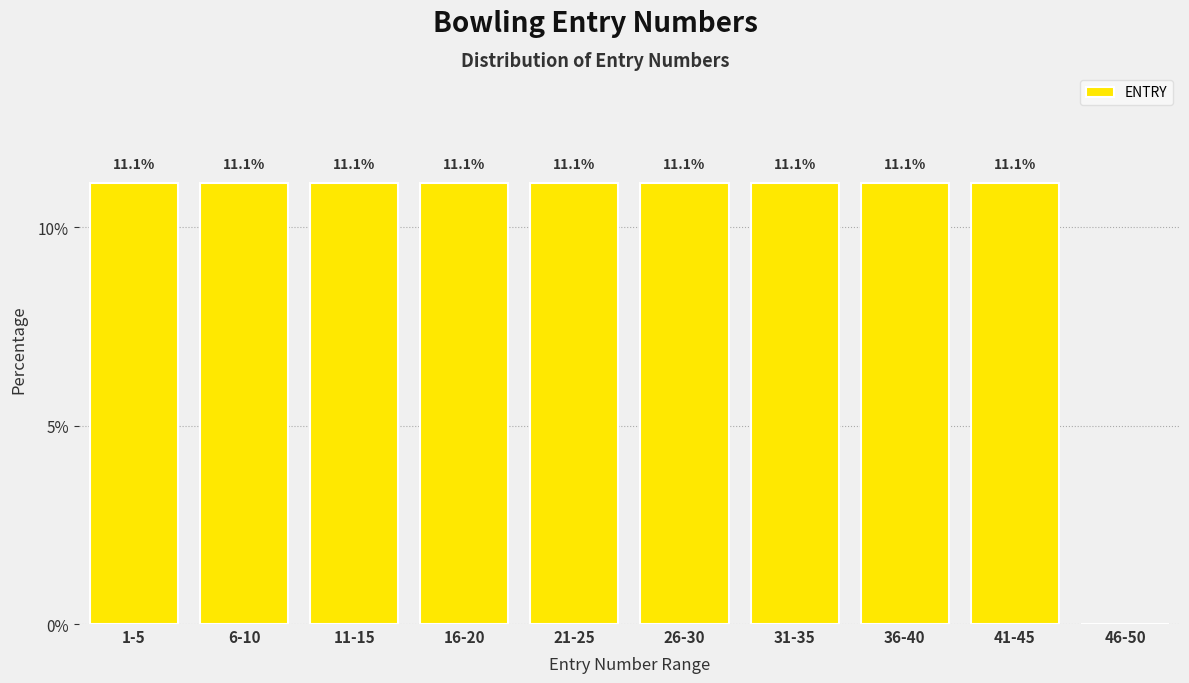

Reading left to right, transcribe all the data shown in this chart.

1-5=11.1	6-10=11.1	11-15=11.1	16-20=11.1	21-25=11.1	26-30=11.1	31-35=11.1	36-40=11.1	41-45=11.1	46-50=0.0